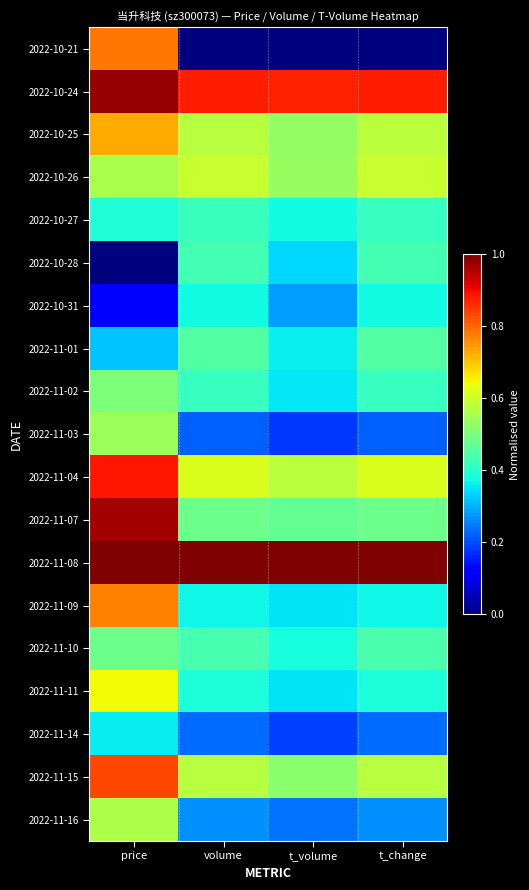

How many categories are shown in the chart?

4